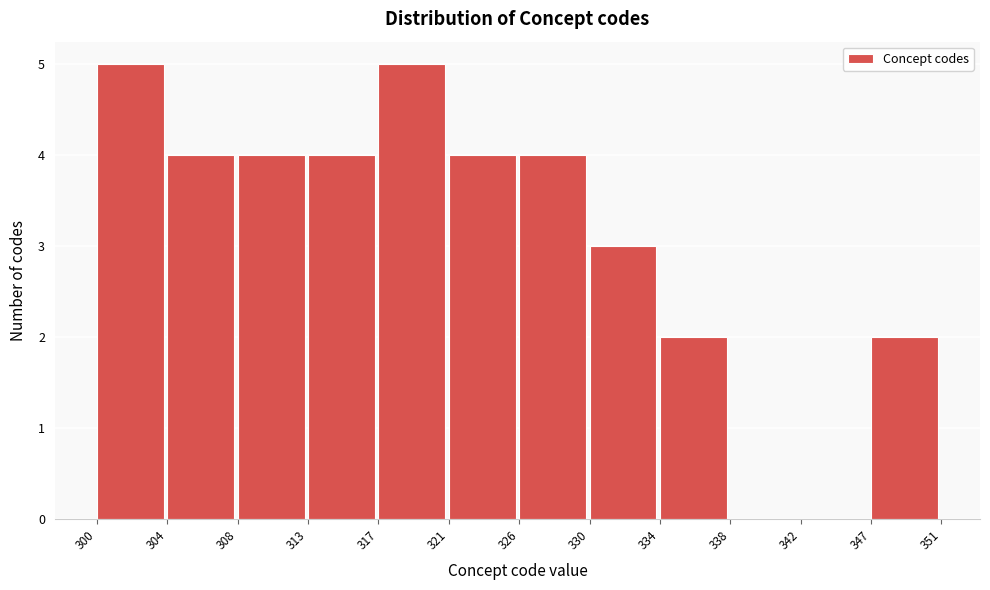

How tall is the bar that spans 326 to 330 on the x-axis? The values are not printed on the chart, so give them approximately, as read against the axis.

4